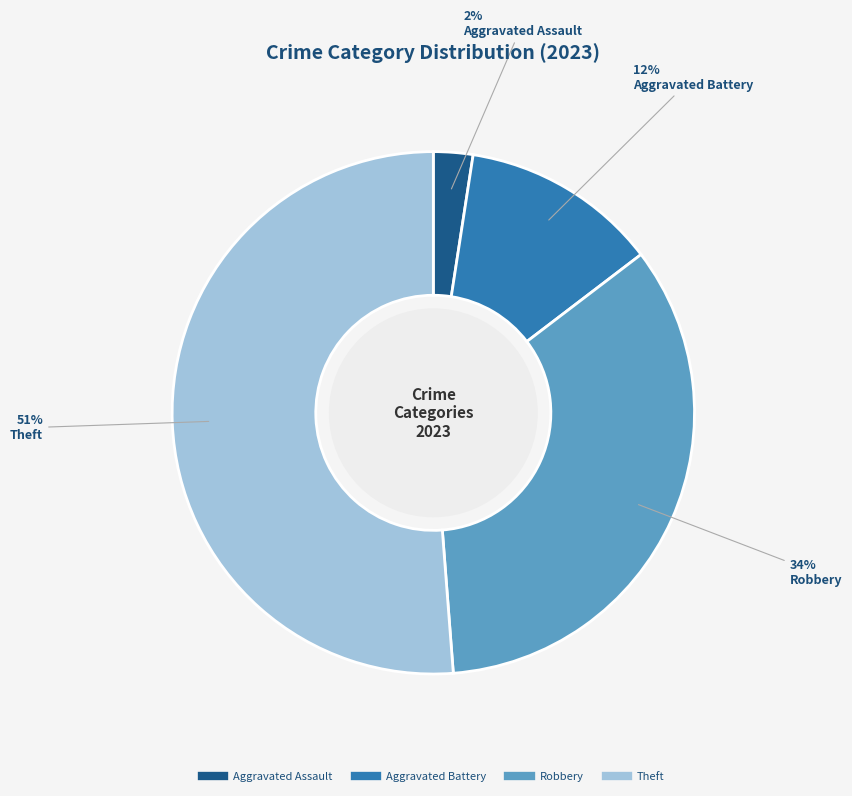

Is there a majority slice in this chart?

Yes